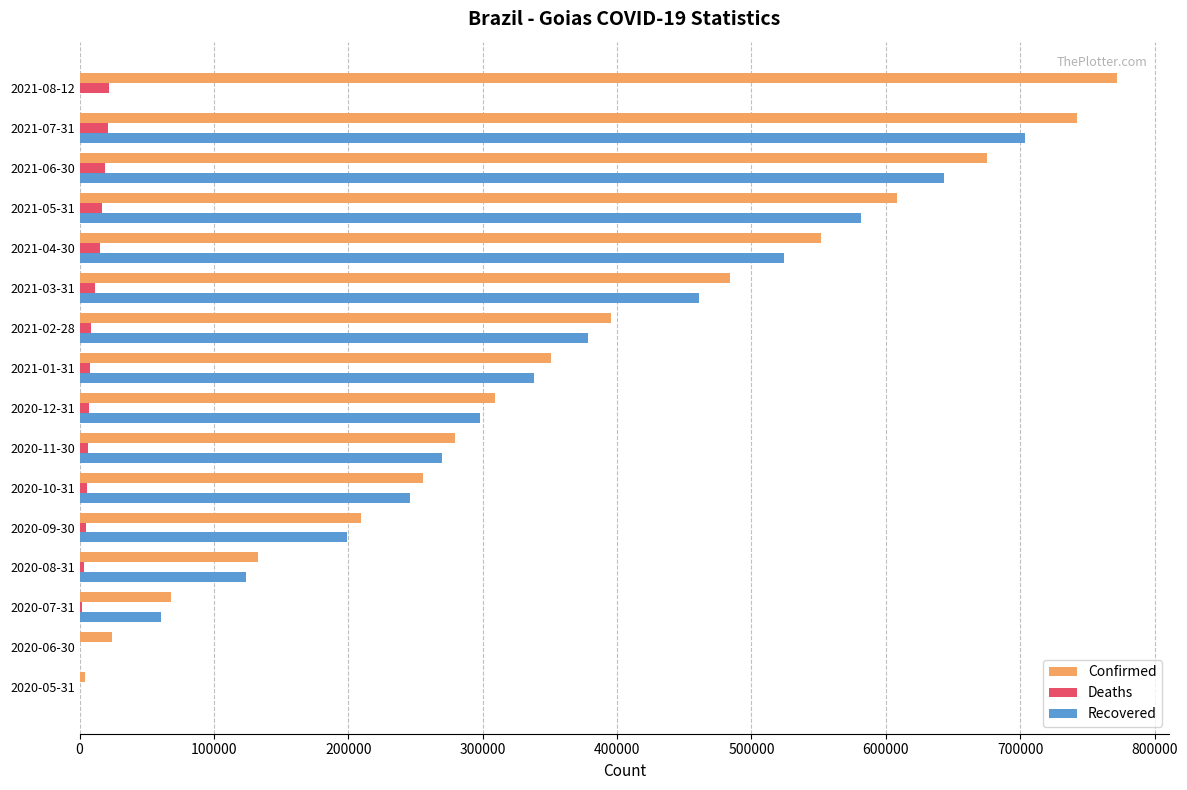

What is the greatest value displayed?

772207